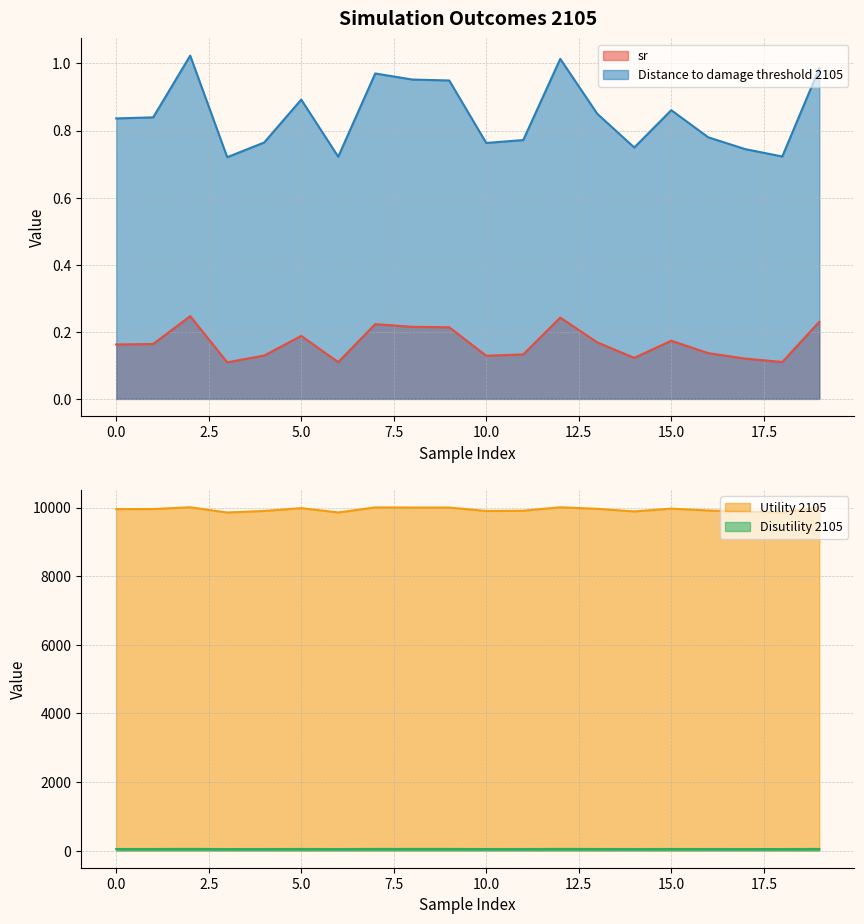

What is the total value across all series at 13?

10009.8